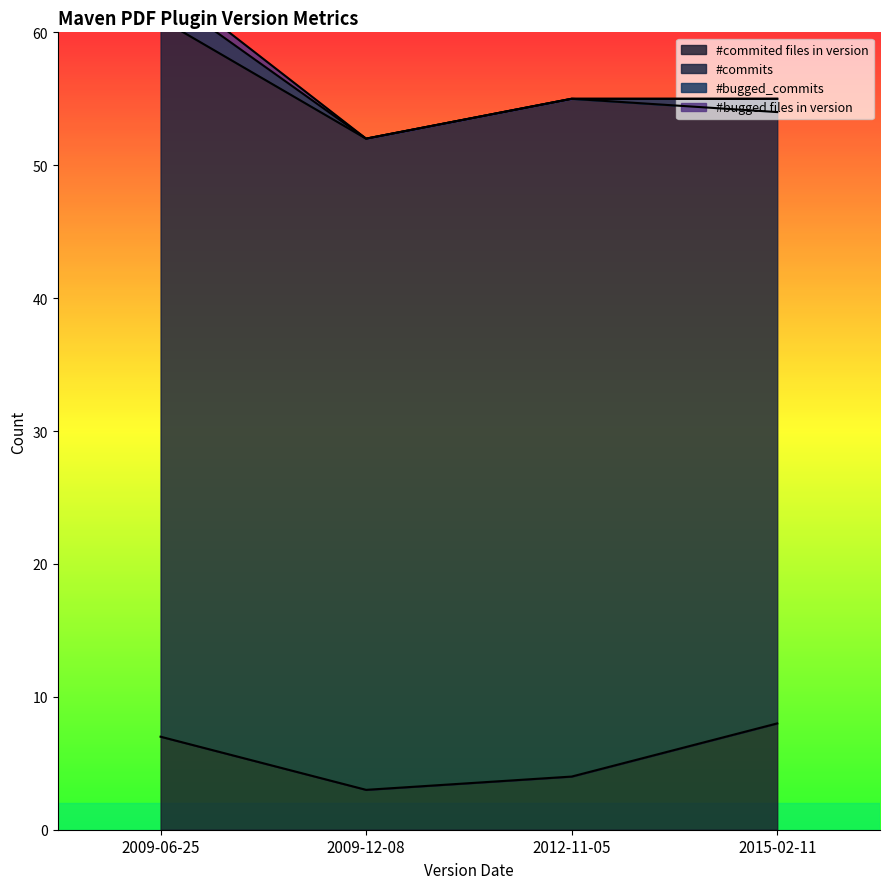

Reading left to right, extract all data points from this chart.

#commited files in version: 2009-06-25=7	2009-12-08=3	2012-11-05=4	2015-02-11=8
#commits: 2009-06-25=54	2009-12-08=49	2012-11-05=51	2015-02-11=46
#bugged_commits: 2009-06-25=2	2009-12-08=0	2012-11-05=0	2015-02-11=1
#bugged files in version: 2009-06-25=1	2009-12-08=0	2012-11-05=0	2015-02-11=0